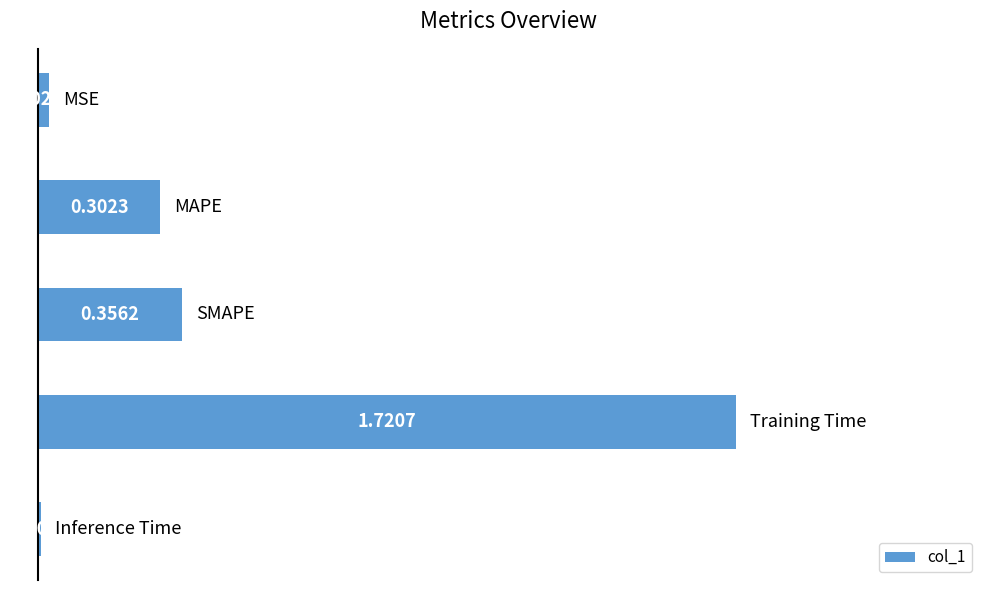

What is the sum of all values?

2.4